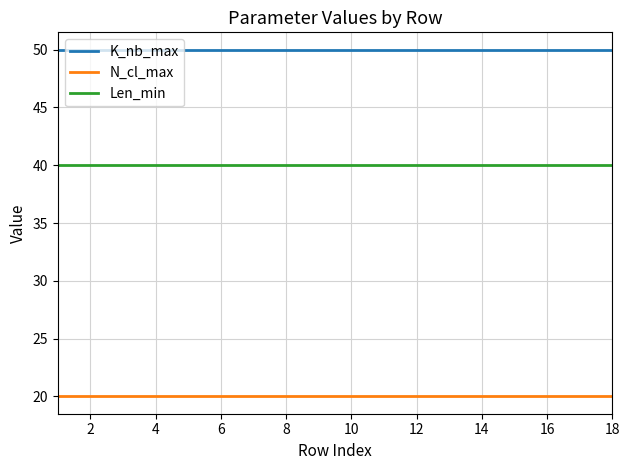

Rank the series by their maximum value, from highest to lowest.

K_nb_max, Len_min, N_cl_max